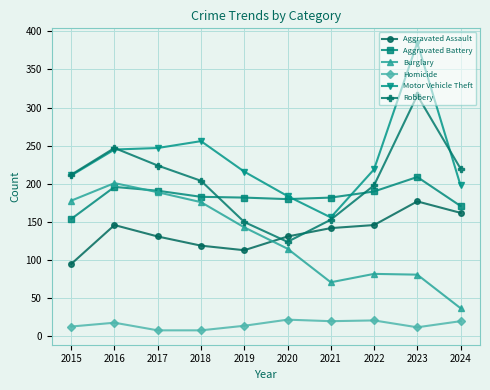

What is the value of the Aggravated Assault point at the 10th from the left?

162